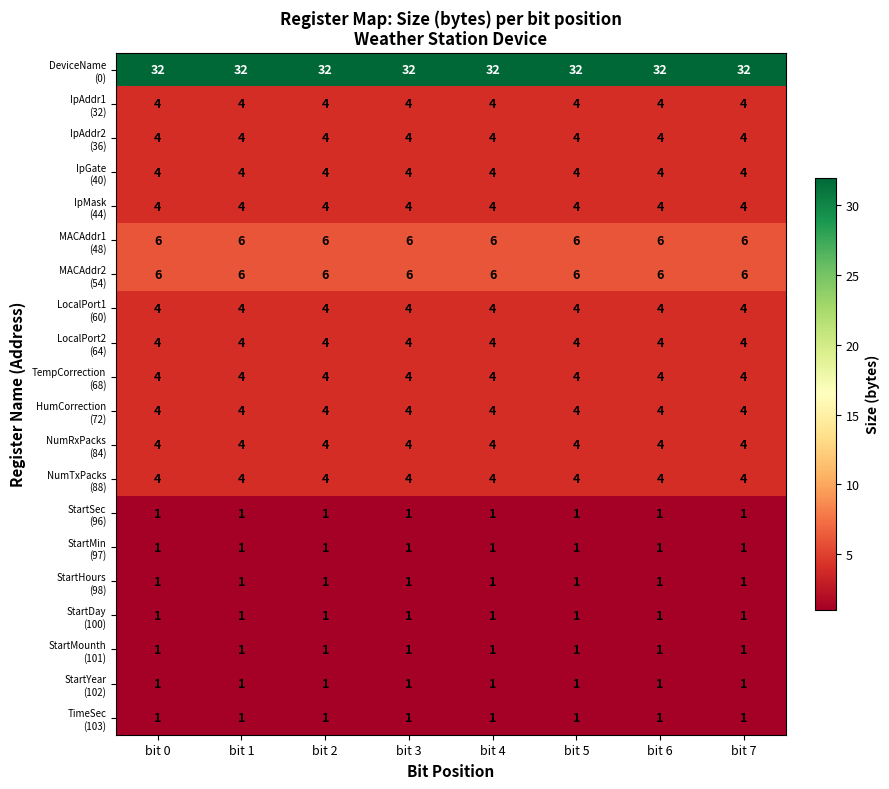

What is the spread (max minus min) of values at bit 7?

31